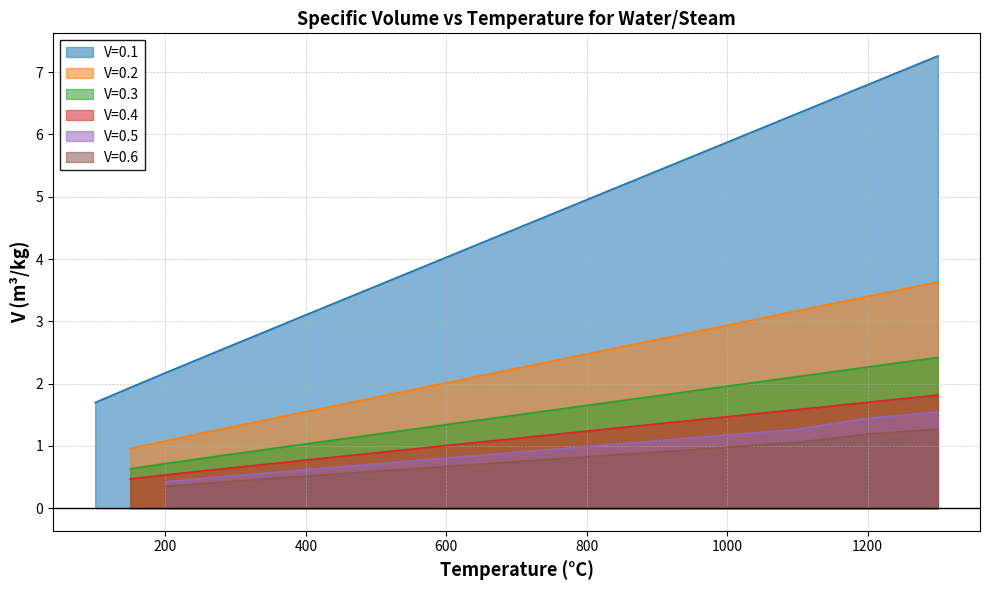

The value of V=0.1 at 650 is 4.3. True or false?

True